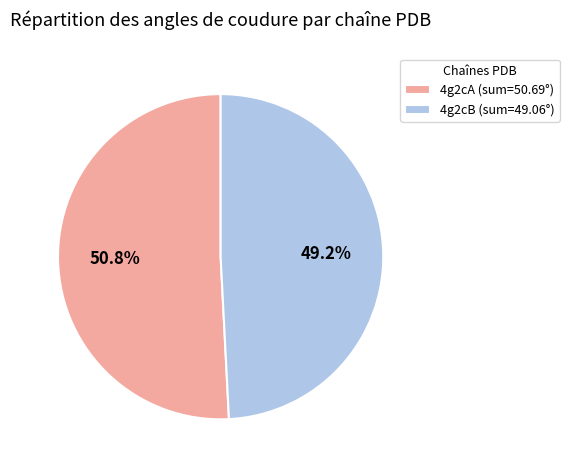

To the nearest percent, what is the average slice percentage?

50%